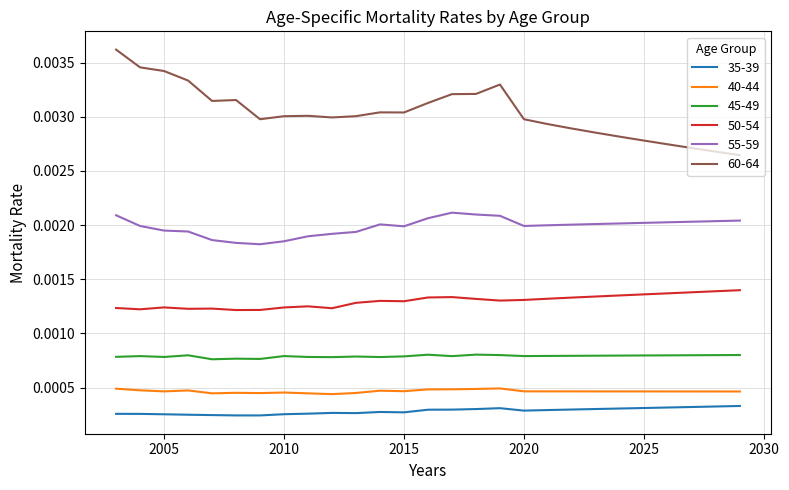

True or false: 45-49 and 40-44 intersect in this chart.

False